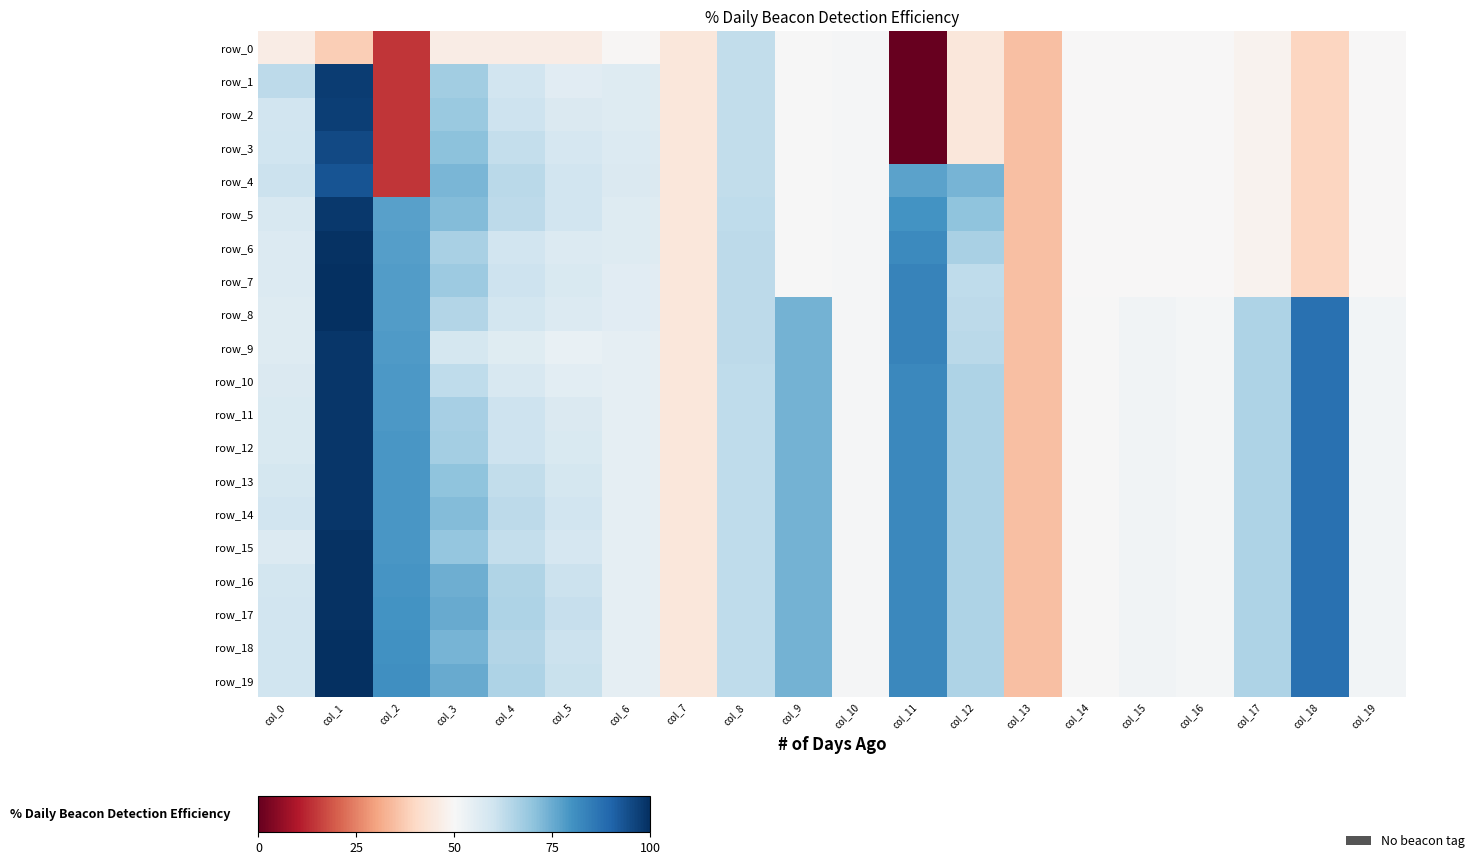

At which category does the chart reach its minimum across all series?

col_11